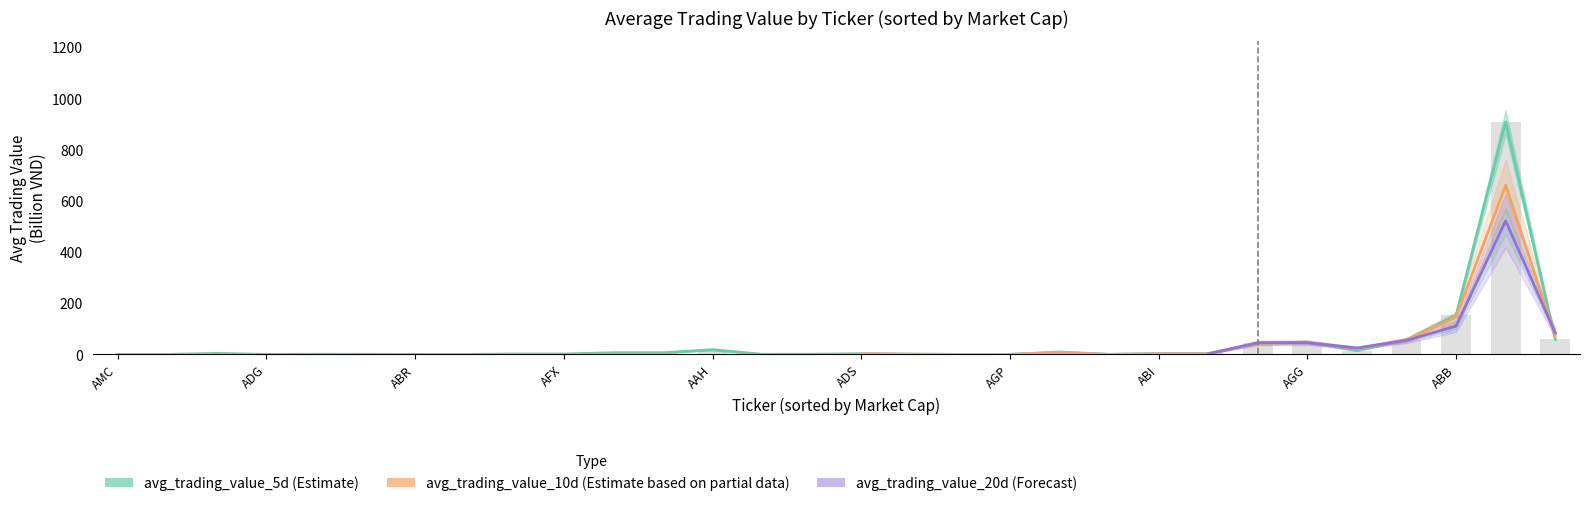

What is the value of the avg_trading_value_10d bar at the 15th from the left?

0.2